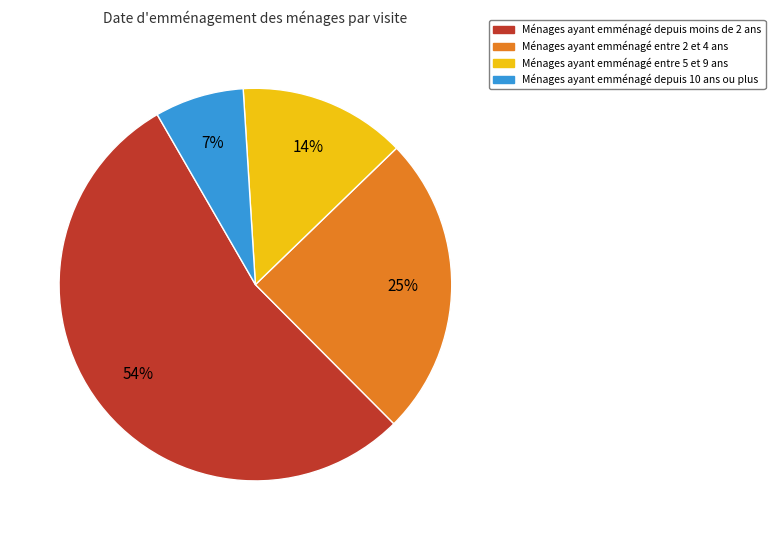

To the nearest percent, what is the difference between the largest and smallest slice percentages?

47%